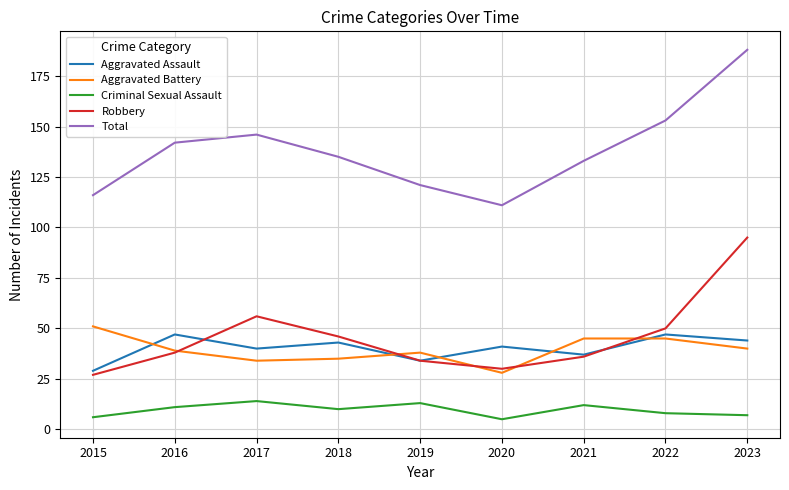

What is the sum of all Aggravated Assault values?

362